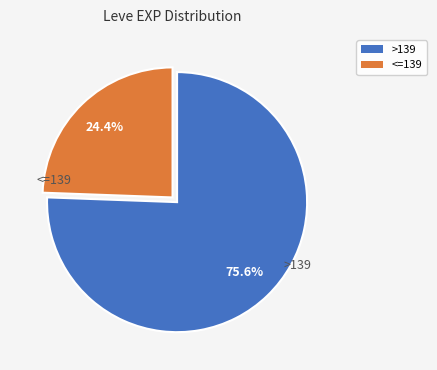

Is there any slice that represents more than half of the pie?

Yes